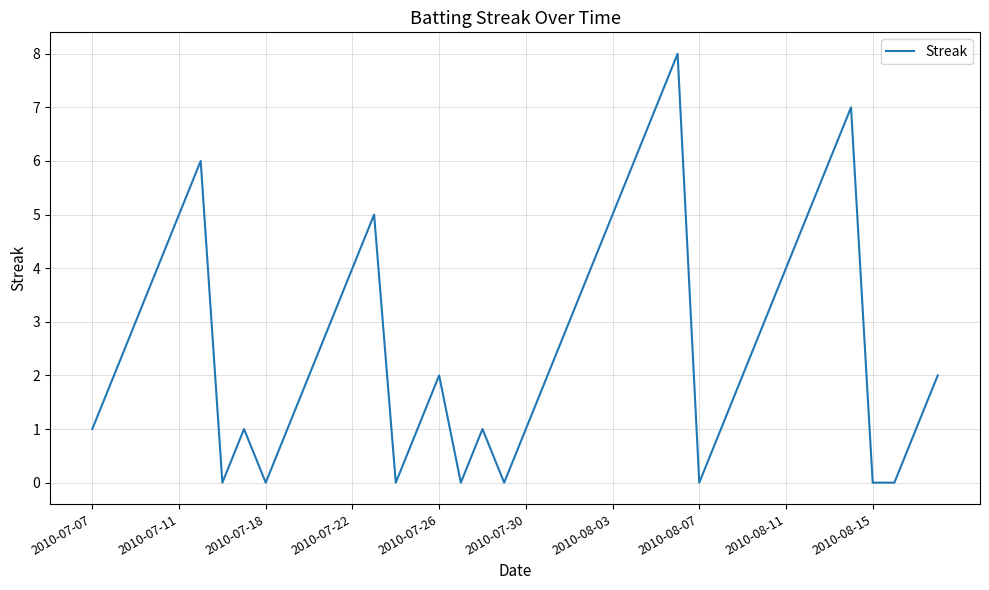

What is the difference between the maximum and minimum values?

8